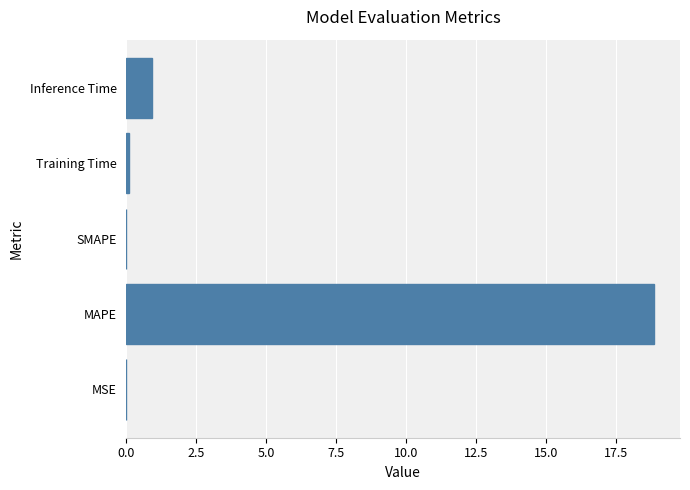

What is the greatest value displayed?

18.9